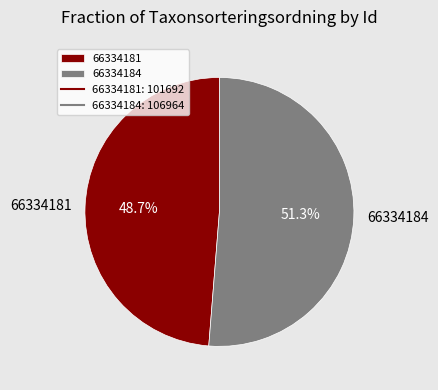

To the nearest percent, what is the average slice percentage?

50%